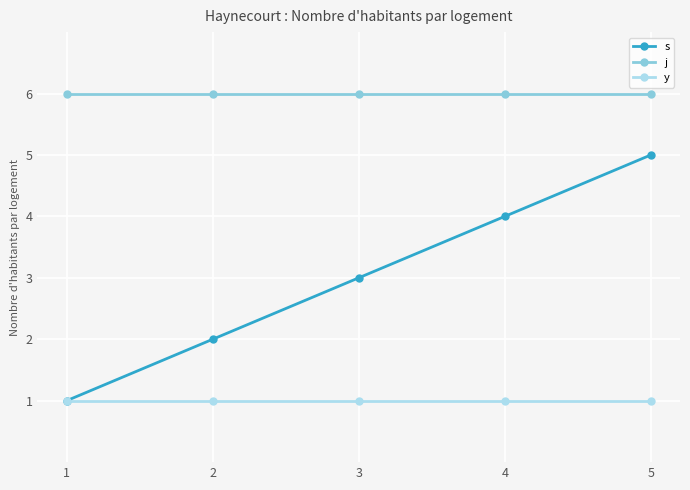

At how many categories does at least one series exceed 4?

5